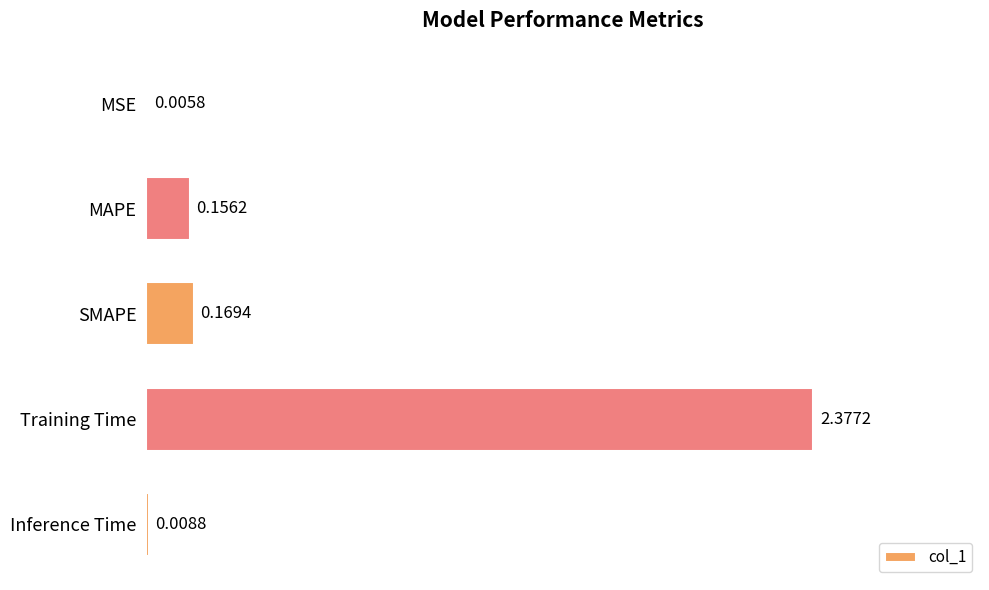

Which has a higher value, MAPE or Inference Time?

MAPE